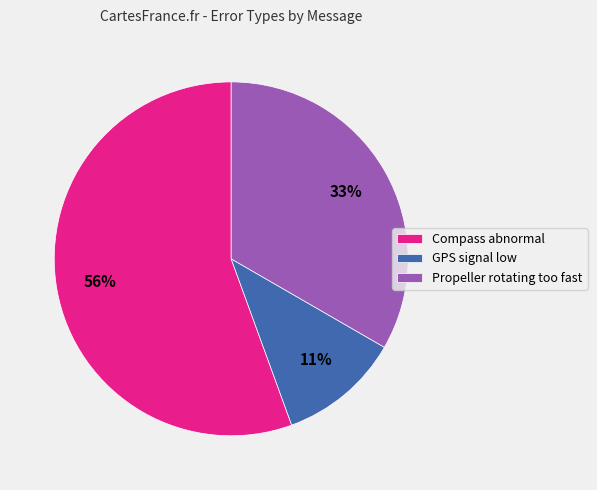

Is the sum of GPS signal low and Compass abnormal greater than half?

Yes